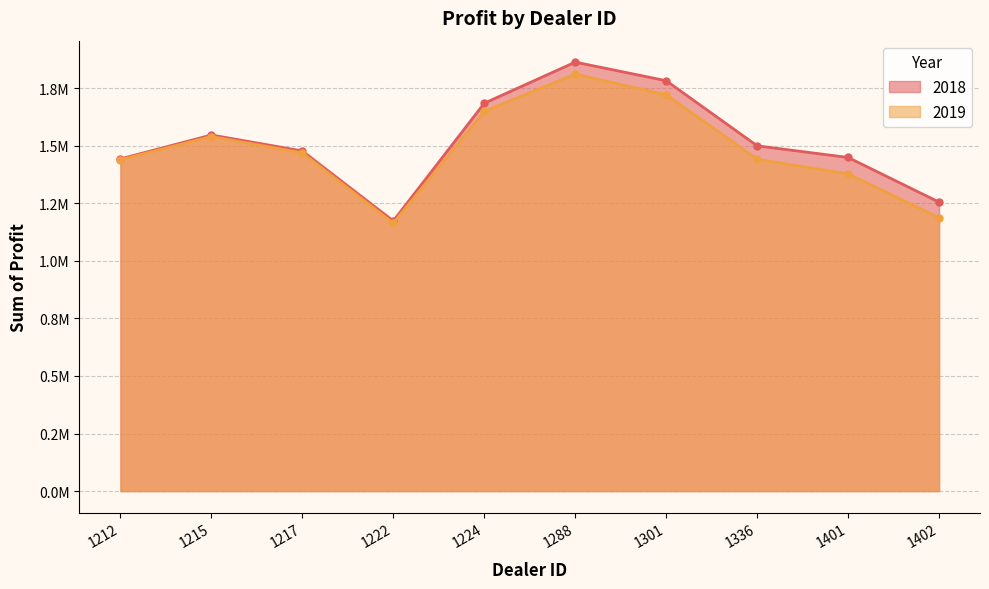

How many lines are shown in the chart?

2